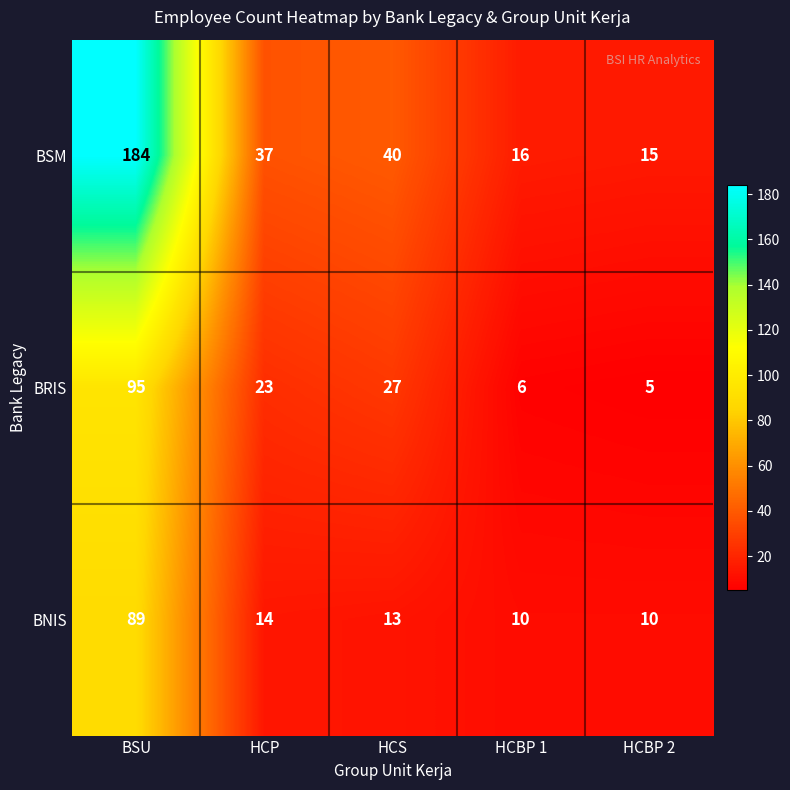

How many distinct data groups are displayed?

3